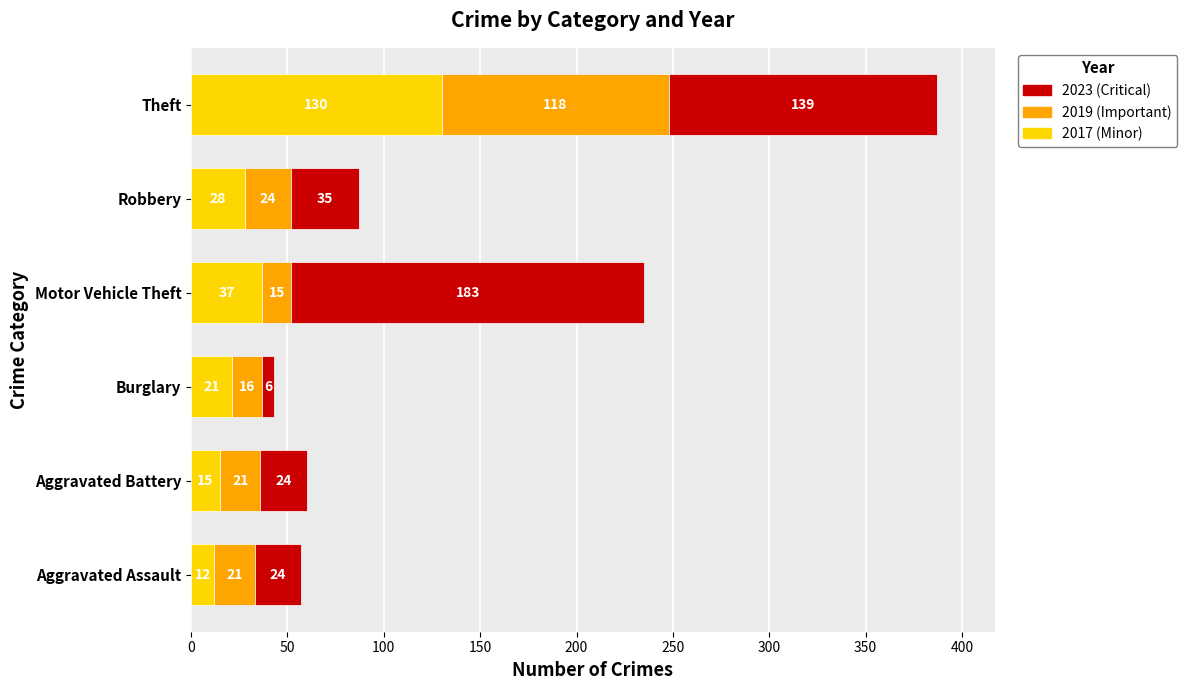

At which category is the sum across all series the highest?

Theft